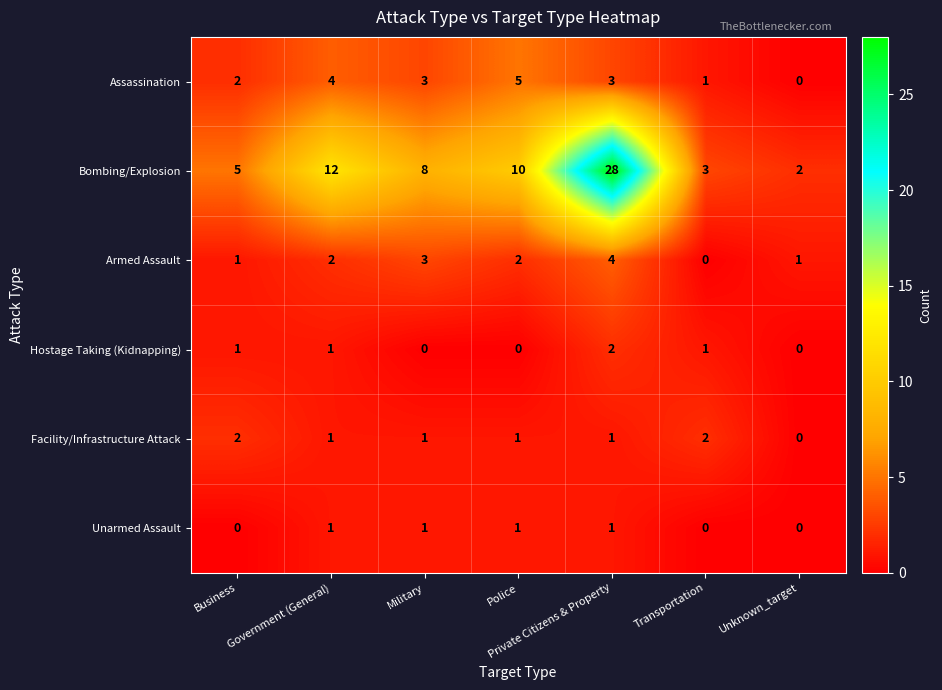

How many series are shown in this chart?

6